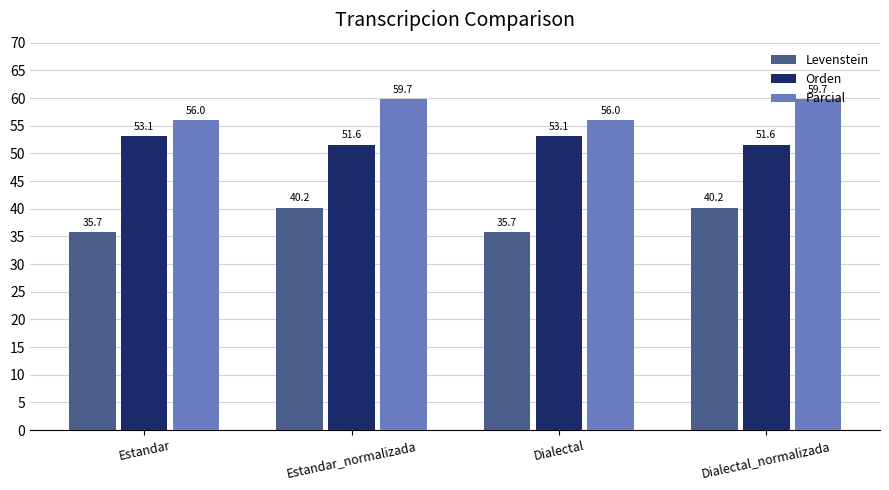

List the series in order of their overall mean, lowest first.

Levenstein, Orden, Parcial